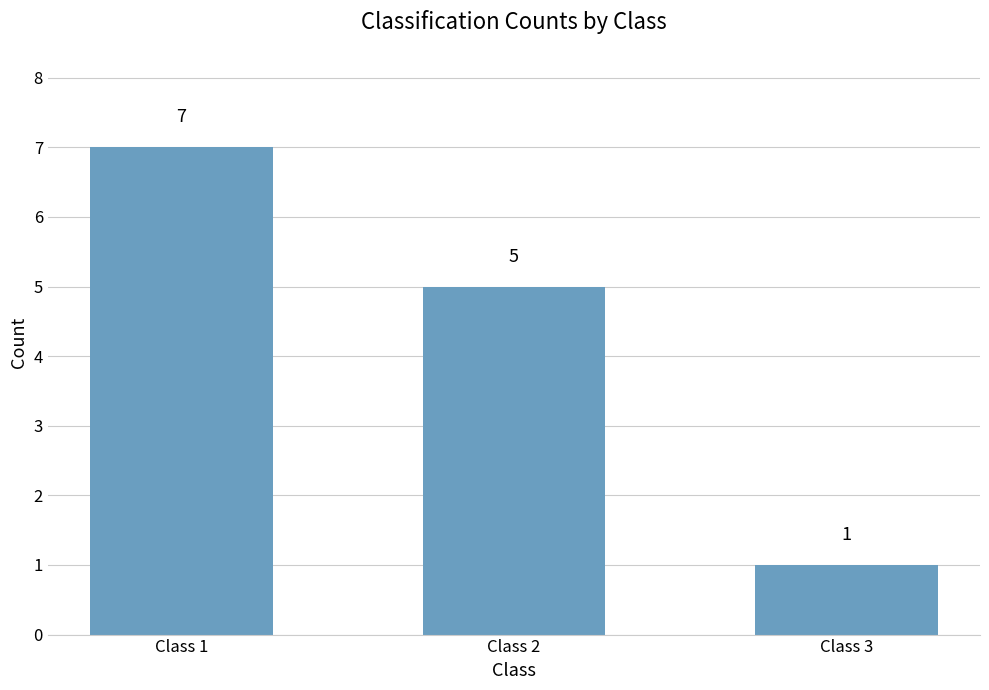

What is the greatest value displayed?

7